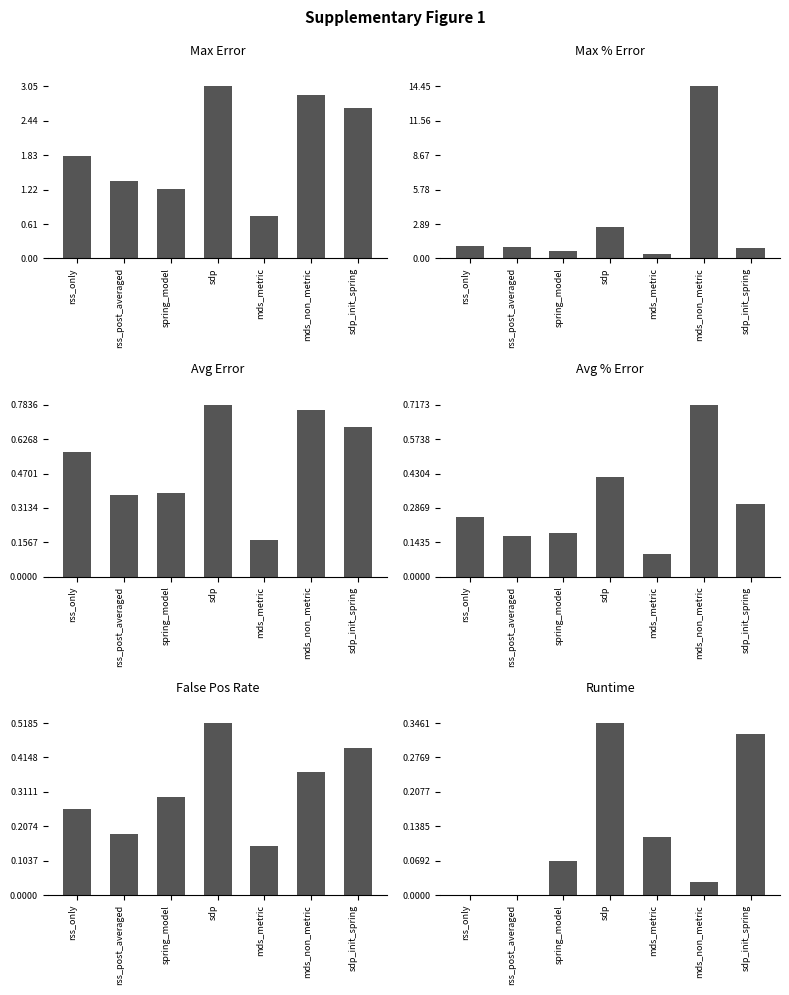

Reading right to left, list all the values displayed in this chart.

max_error: 2.7	2.9	0.8	3.0	1.2	1.4	1.8
max_percent_error: 0.9	14.4	0.4	2.6	0.6	0.9	1.1
avg_error: 0.7	0.8	0.2	0.8	0.4	0.4	0.6
avg_percent_error: 0.3	0.7	0.1	0.4	0.2	0.2	0.2
false_pos_rate: 0.4	0.4	0.1	0.5	0.3	0.2	0.3
runtime: 0.3	0.0	0.1	0.3	0.1	0.0	0.0